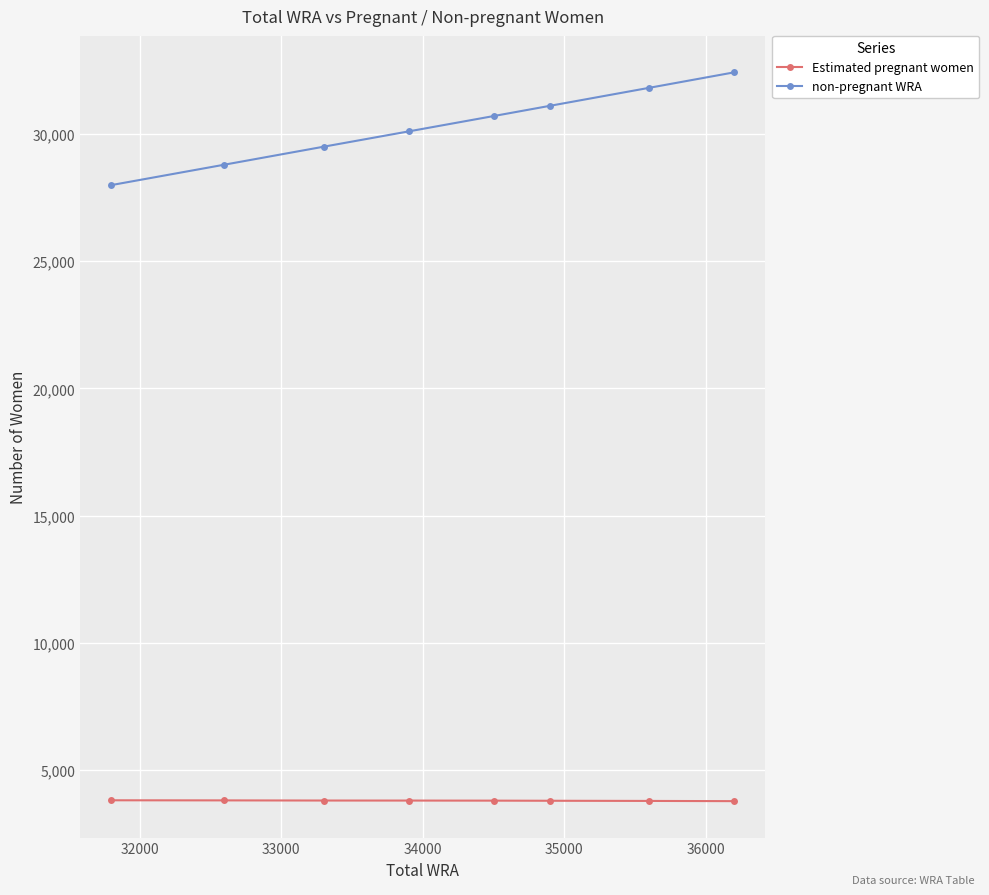

What is the highest value of the Estimated pregnant women series?

3808.8